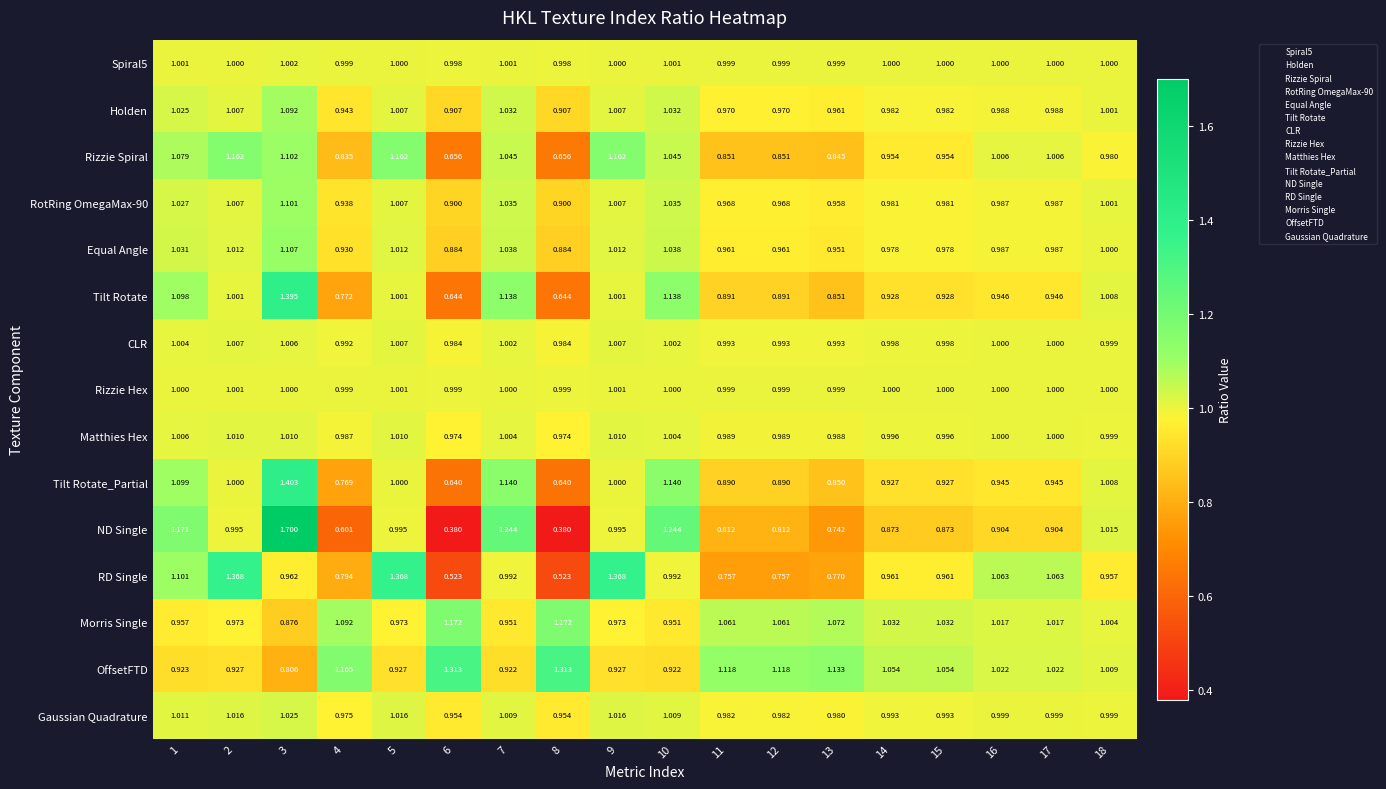

Which series has the largest range (max minus min)?

ND Single